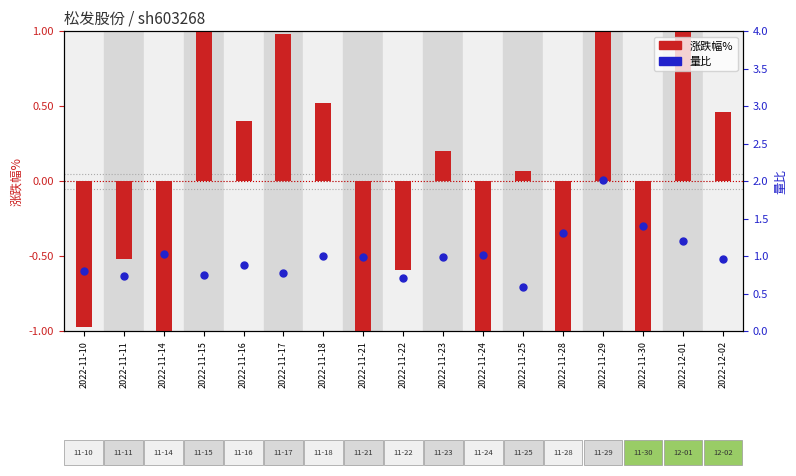

At which category is the sum across all series the highest?

2022-11-29